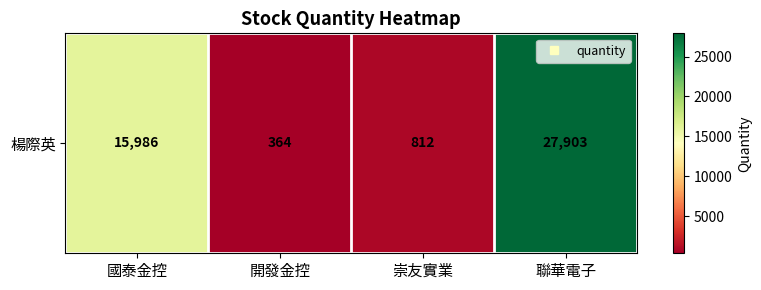

Reading left to right, extract all data points from this chart.

國泰金控=15986	開發金控=364	崇友實業=812	聯華電子=27903